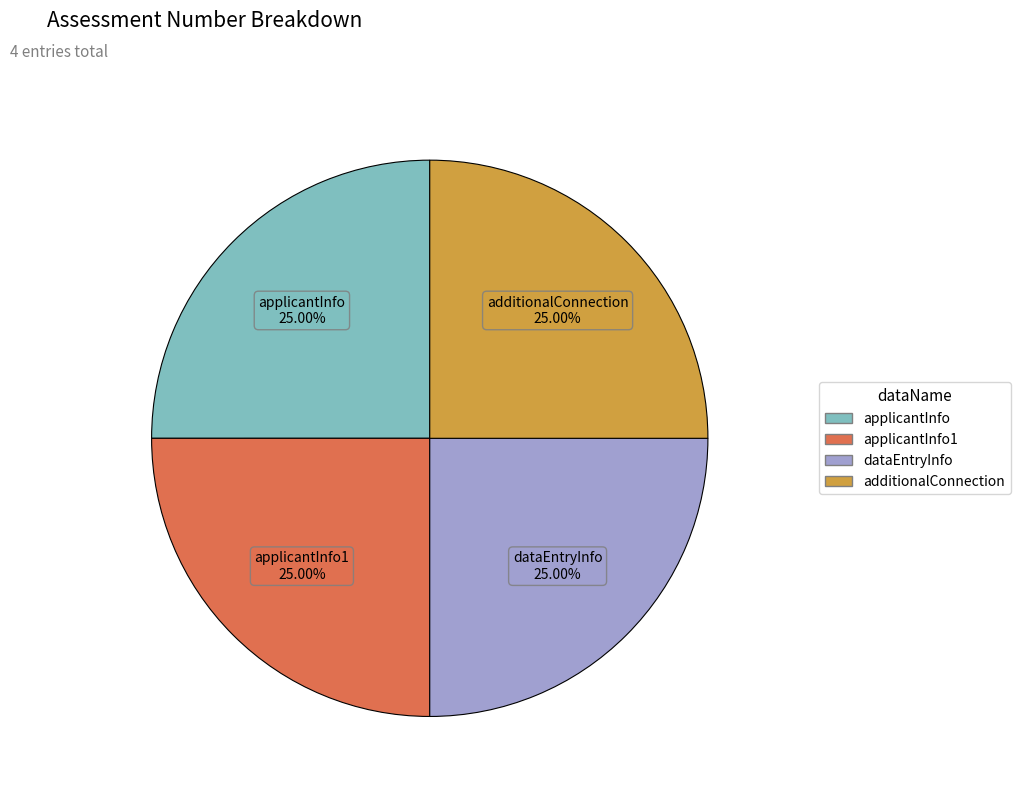

Does any single category account for the majority?

No